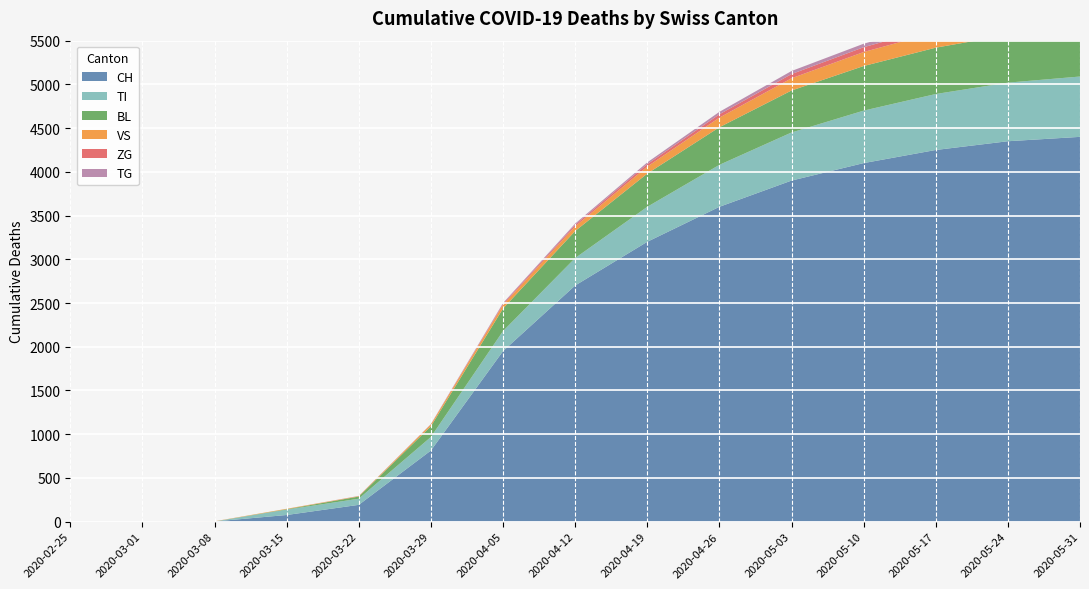

Reading left to right, list all the values displayed in this chart.

CH: 2020-02-25=0	2020-03-01=0	2020-03-08=2	2020-03-15=76	2020-03-22=192	2020-03-29=813	2020-04-05=1950	2020-04-12=2700	2020-04-19=3200	2020-04-26=3600	2020-05-03=3900	2020-05-10=4100	2020-05-17=4250	2020-05-24=4350	2020-05-31=4400
TI: 2020-02-25=0	2020-03-01=0	2020-03-08=0	2020-03-15=61	2020-03-22=70	2020-03-29=155	2020-04-05=229	2020-04-12=314	2020-04-19=400	2020-04-26=480	2020-05-03=550	2020-05-10=600	2020-05-17=640	2020-05-24=670	2020-05-31=690
BL: 2020-02-25=0	2020-03-01=0	2020-03-08=0	2020-03-15=5	2020-03-22=25	2020-03-29=123	2020-04-05=258	2020-04-12=309	2020-04-19=380	2020-04-26=430	2020-05-03=480	2020-05-10=510	2020-05-17=530	2020-05-24=545	2020-05-31=555
VS: 2020-02-25=0	2020-03-01=0	2020-03-08=2	2020-03-15=5	2020-03-22=5	2020-03-29=21	2020-04-05=41	2020-04-12=53	2020-04-19=80	2020-04-26=110	2020-05-03=140	2020-05-10=160	2020-05-17=175	2020-05-24=185	2020-05-31=192
ZG: 2020-02-25=0	2020-03-01=0	2020-03-08=0	2020-03-15=0	2020-03-22=0	2020-03-29=0	2020-04-05=12	2020-04-12=18	2020-04-19=28	2020-04-26=38	2020-05-03=48	2020-05-10=55	2020-05-17=60	2020-05-24=64	2020-05-31=67
TG: 2020-02-25=0	2020-03-01=0	2020-03-08=0	2020-03-15=0	2020-03-22=2	2020-03-29=4	2020-04-05=10	2020-04-12=14	2020-04-19=20	2020-04-26=28	2020-05-03=35	2020-05-10=40	2020-05-17=44	2020-05-24=47	2020-05-31=50